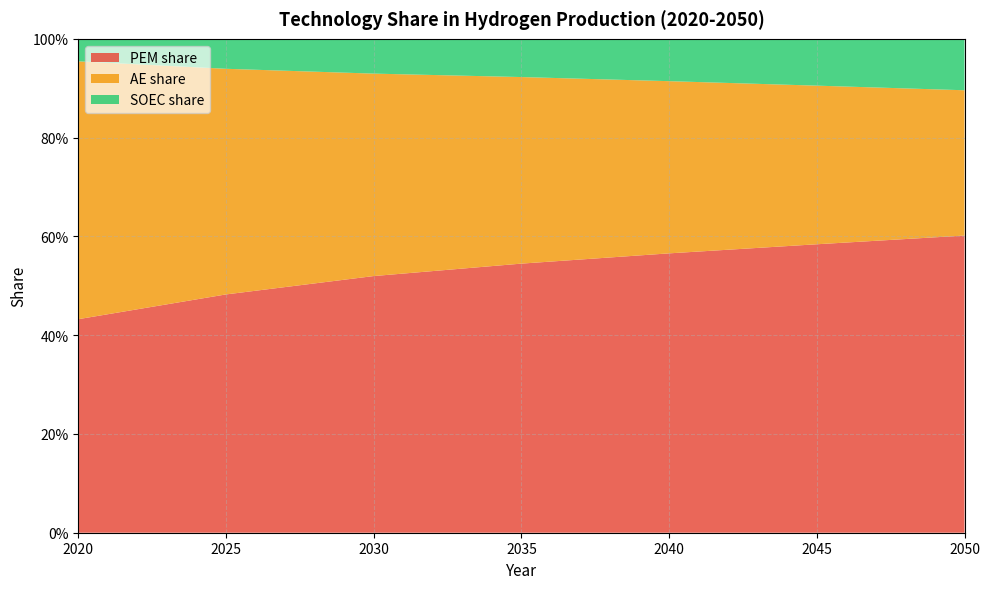

Reading left to right, extract all data points from this chart.

PEM share: 2020=0.4	2025=0.5	2030=0.5	2035=0.5	2040=0.6	2045=0.6	2050=0.6
AE share: 2020=0.5	2025=0.5	2030=0.4	2035=0.4	2040=0.3	2045=0.3	2050=0.3
SOEC share: 2020=0.0	2025=0.1	2030=0.1	2035=0.1	2040=0.1	2045=0.1	2050=0.1